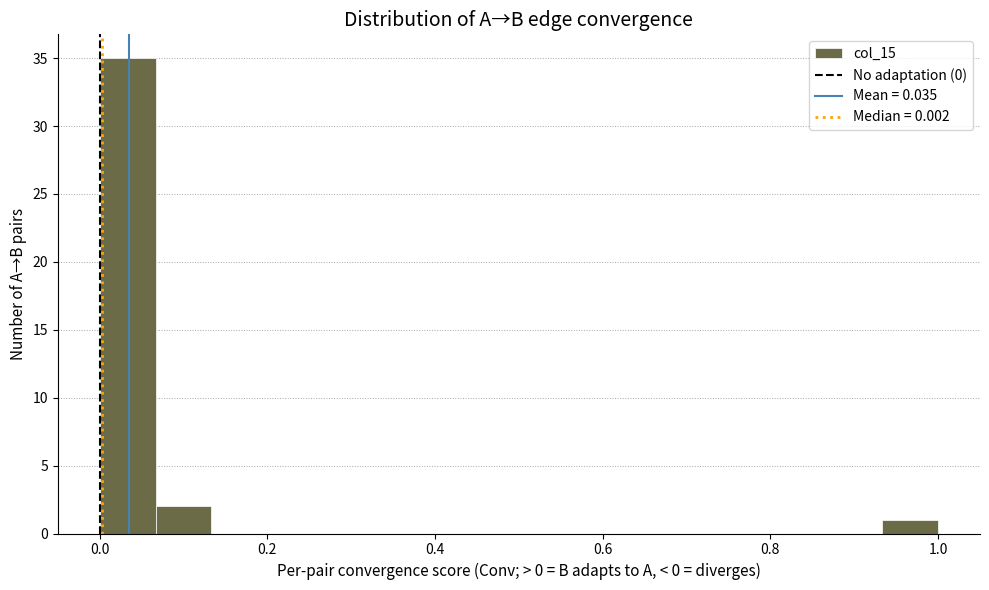

Read against the x-axis, roughly where is the centre of the tallest bar?

0.04